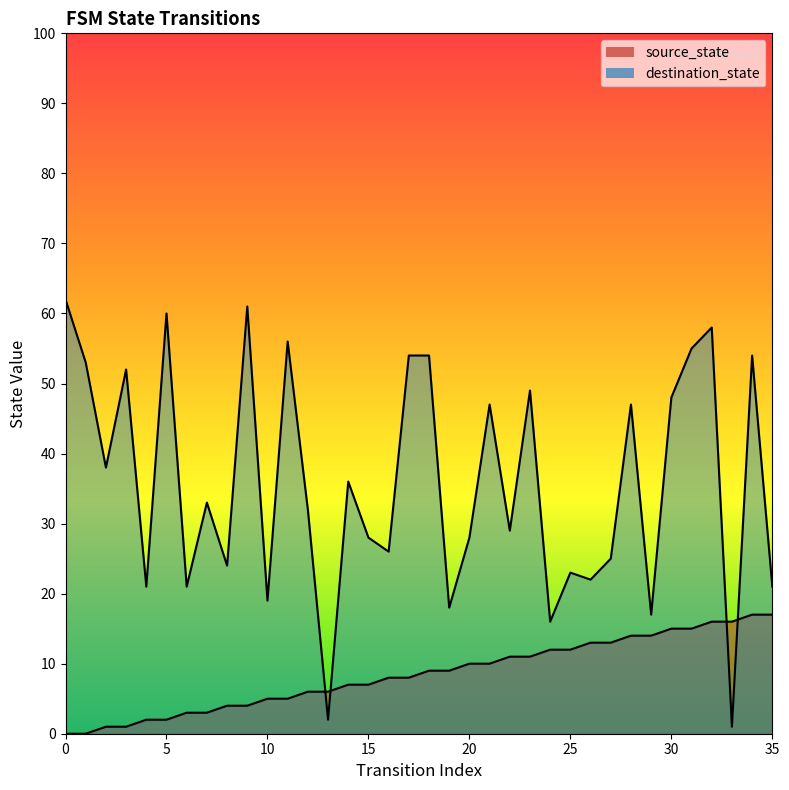

Reading right to left, transcribe all the data shown in this chart.

source_state: 35=17	34=17	33=16	32=16	31=15	30=15	29=14	28=14	27=13	26=13	25=12	24=12	23=11	22=11	21=10	20=10	19=9	18=9	17=8	16=8	15=7	14=7	13=6	12=6	11=5	10=5	9=4	8=4	7=3	6=3	5=2	4=2	3=1	2=1	1=0	0=0
destination_state: 35=21	34=54	33=1	32=58	31=55	30=48	29=17	28=47	27=25	26=22	25=23	24=16	23=49	22=29	21=47	20=28	19=18	18=54	17=54	16=26	15=28	14=36	13=2	12=32	11=56	10=19	9=61	8=24	7=33	6=21	5=60	4=21	3=52	2=38	1=53	0=62